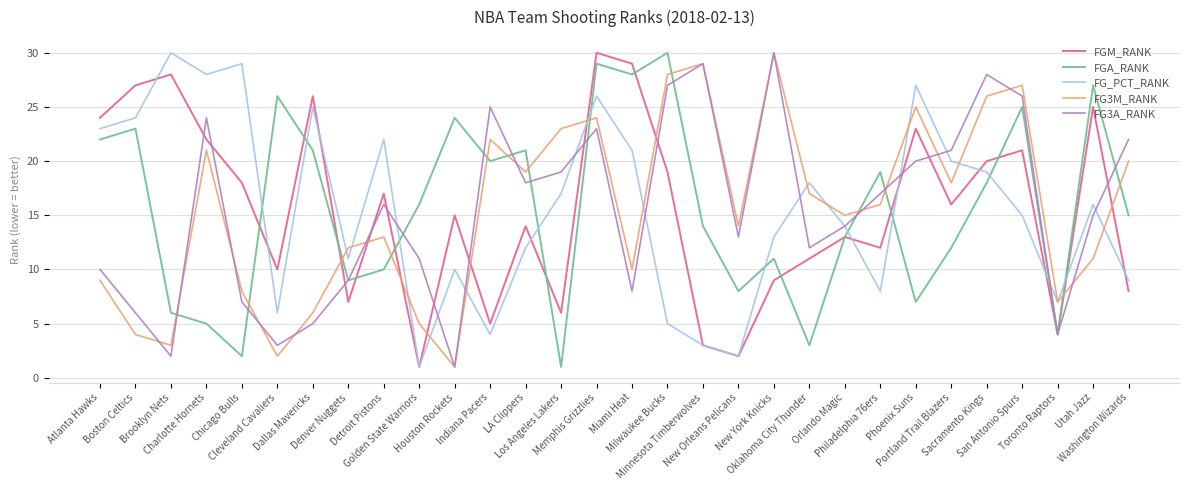

What is the label of the 16th point from the right?

Memphis Grizzlies